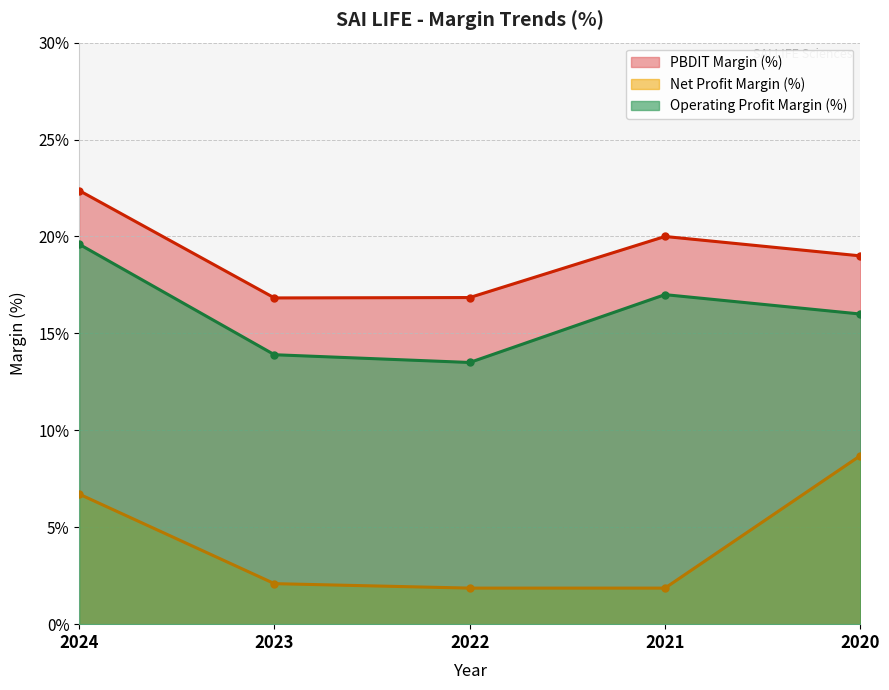

The Operating Profit Margin (%) series shows 33.1 at 2024. True or false?

False